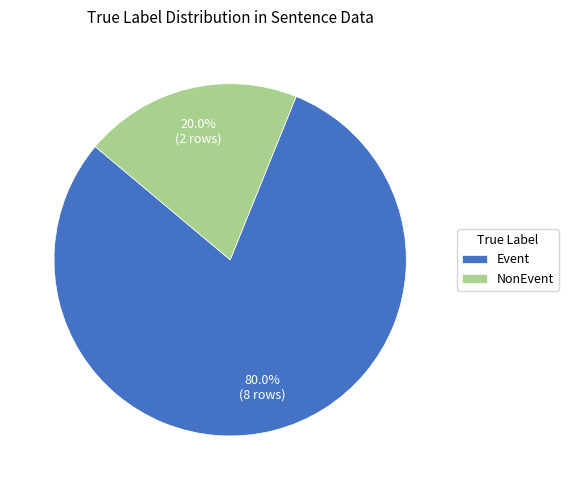

Rank the categories by value from lowest to highest.

NonEvent, Event